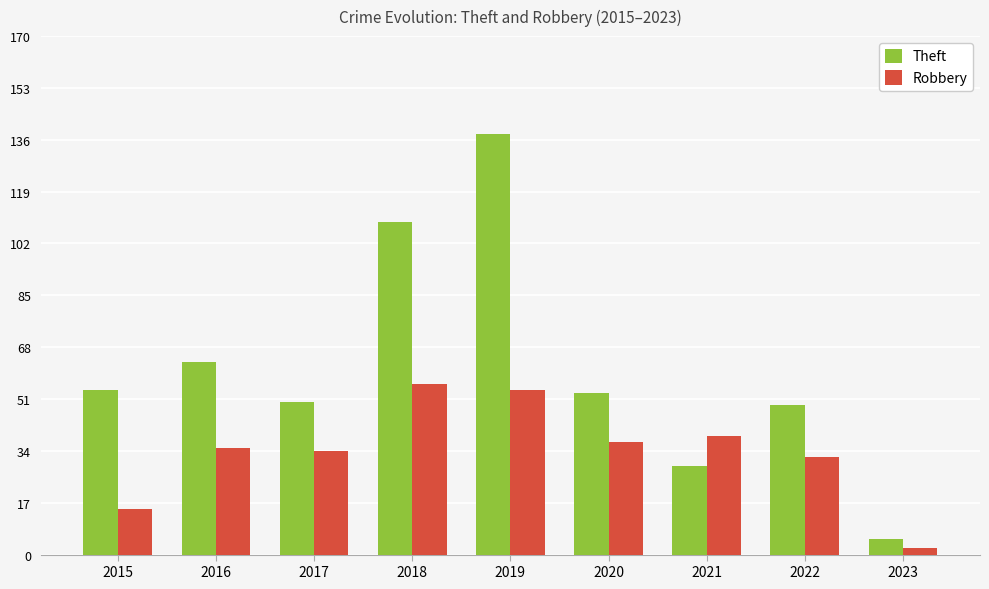

What are all the series names shown in the legend?

Theft, Robbery